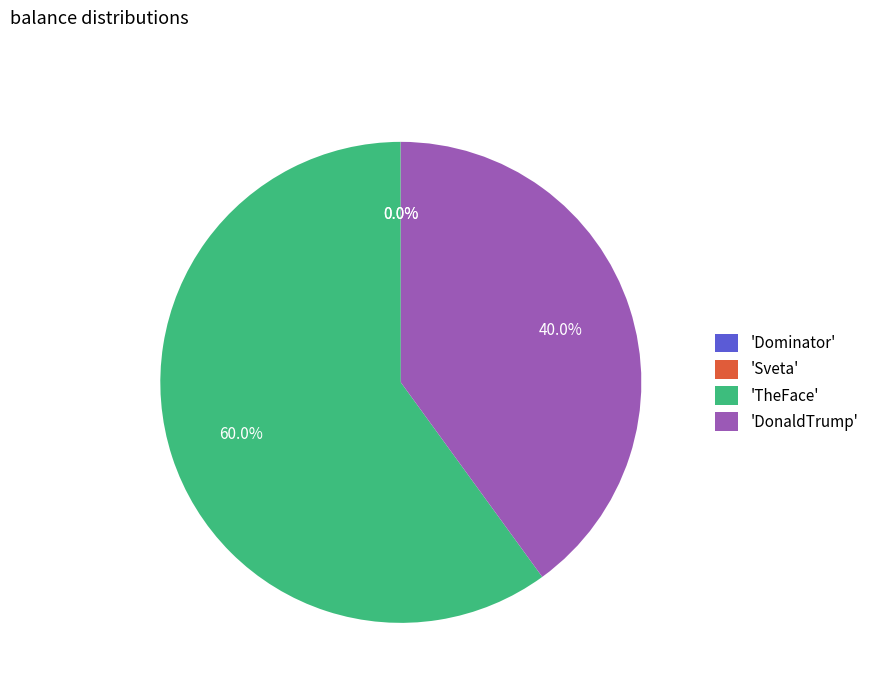

To the nearest percent, what is the average slice percentage?

25%